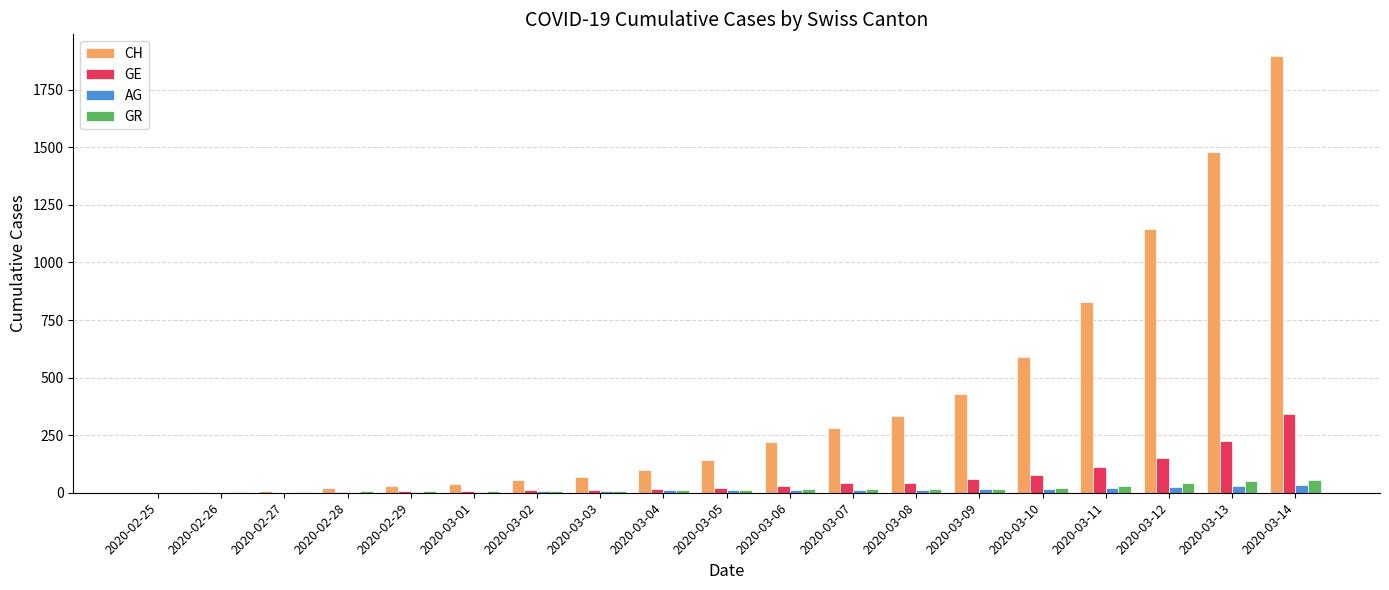

The value of GR at 2020-03-04 is 12. True or false?

True